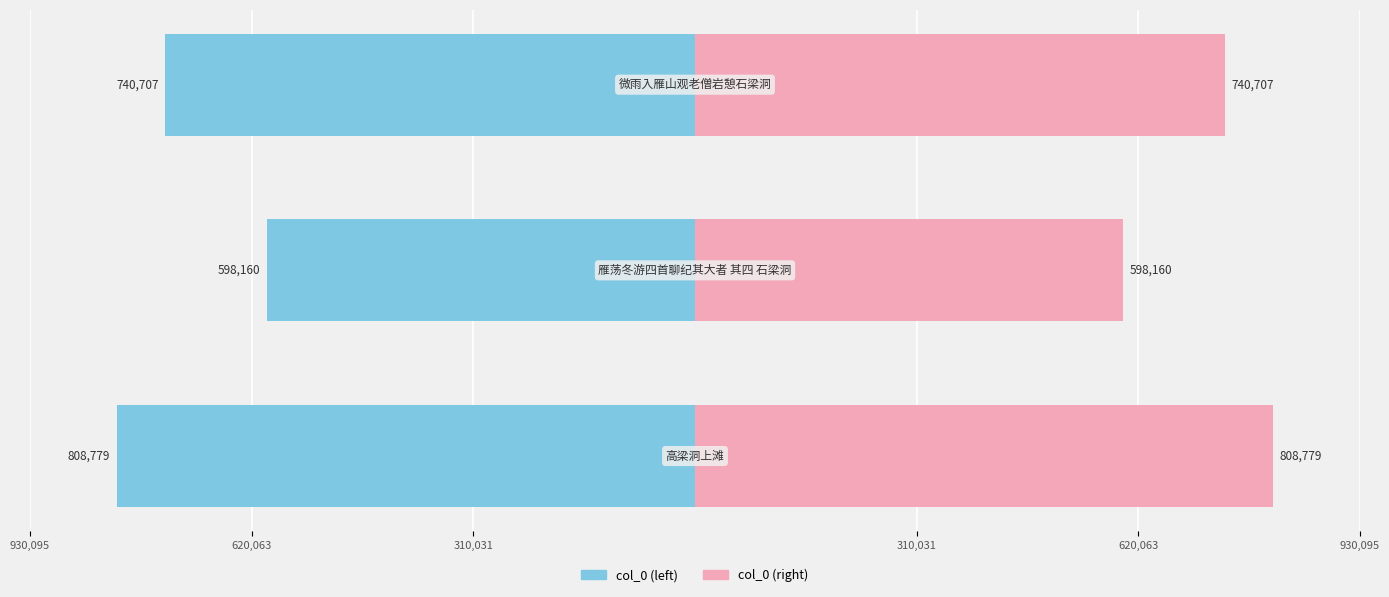

Read the col_0 (left) value at 620,063.

-598160